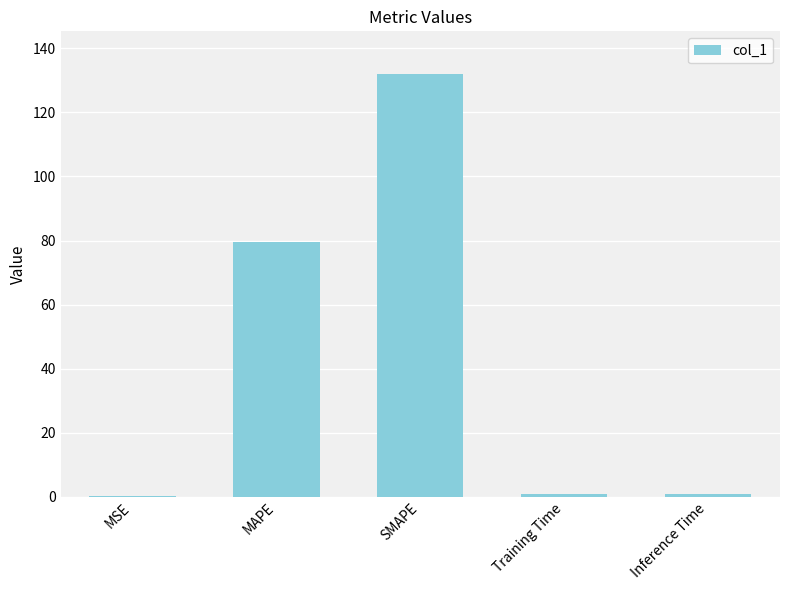

Which category has the highest value across all series?

SMAPE